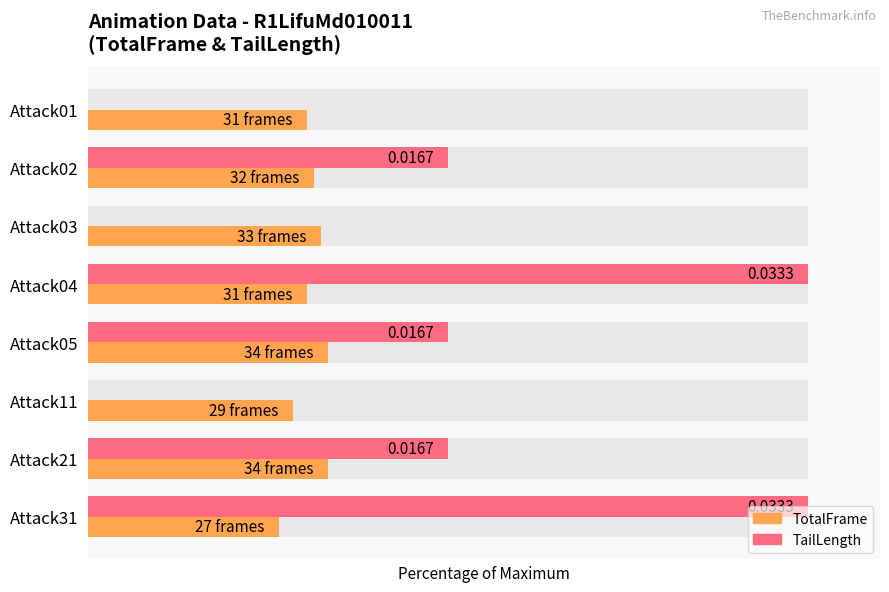

Rank the series by their maximum value, from lowest to highest.

TotalFrame, TailLength